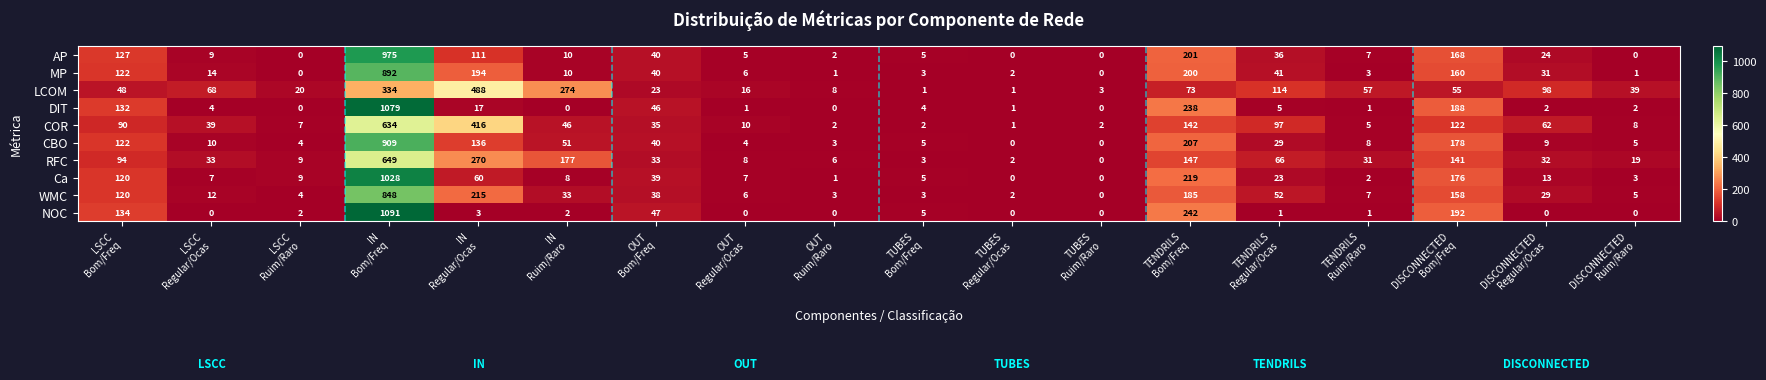

What is the total value across all series at OUT
Bom/Freq?

381